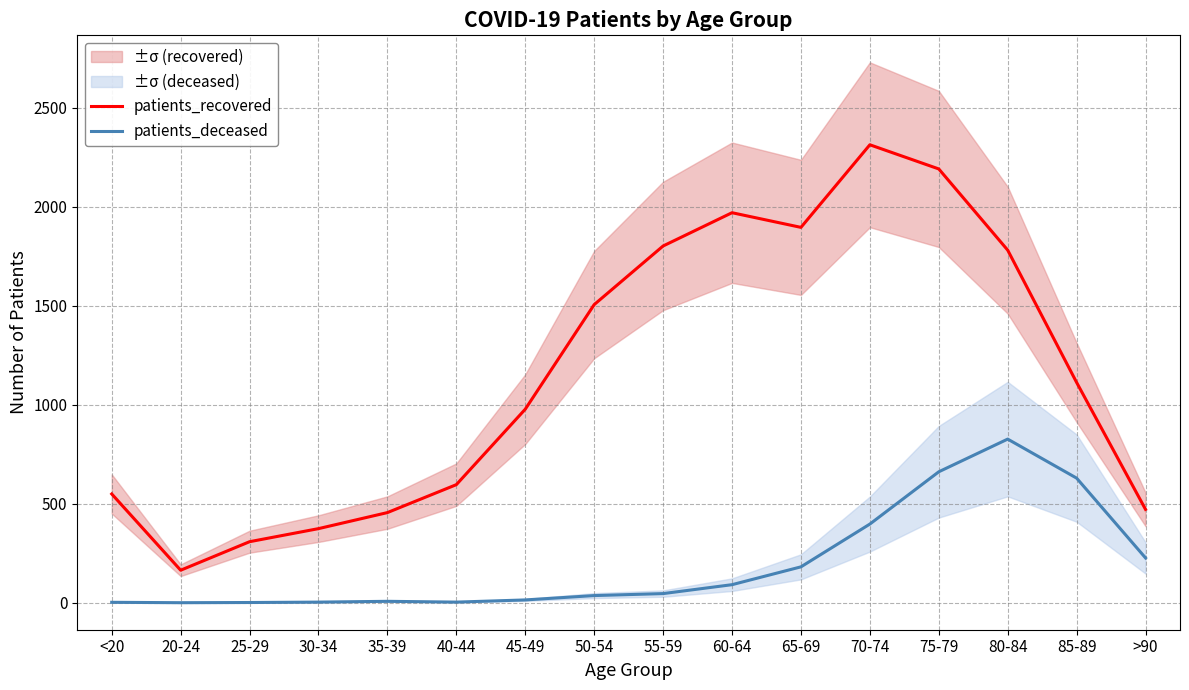

Does the chart display data point markers on the line(s)?

No